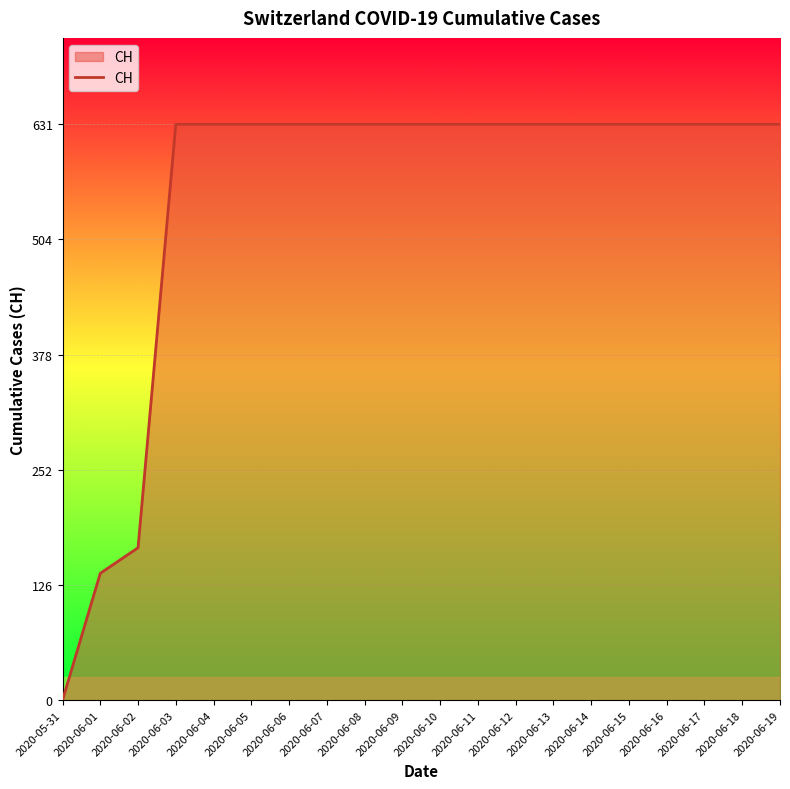

The chart shows a value of 832 at 2020-06-14. True or false?

False